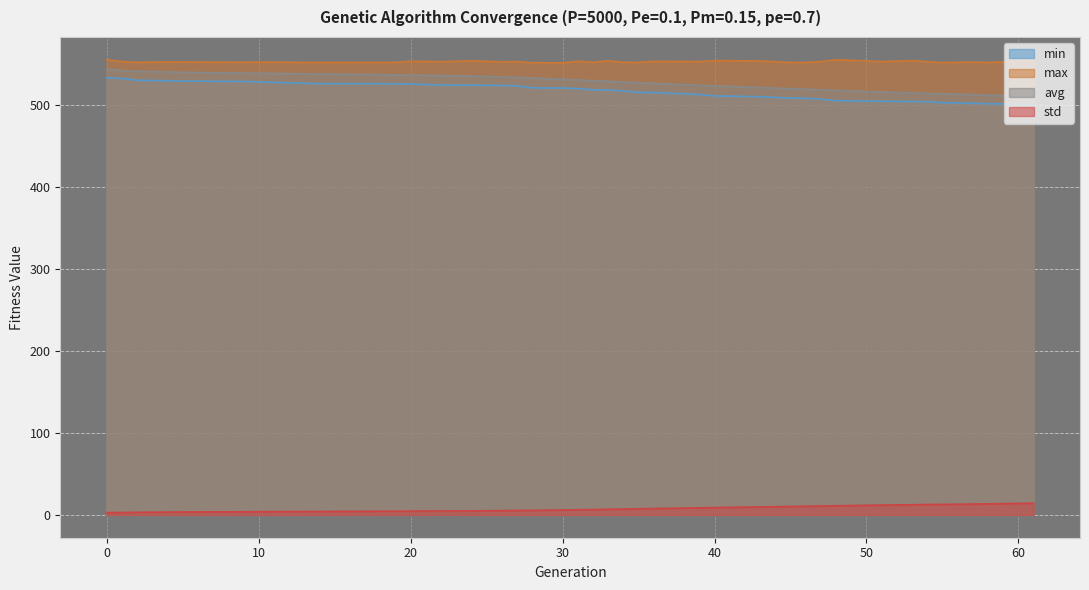

At which label is std closest to 8?

37